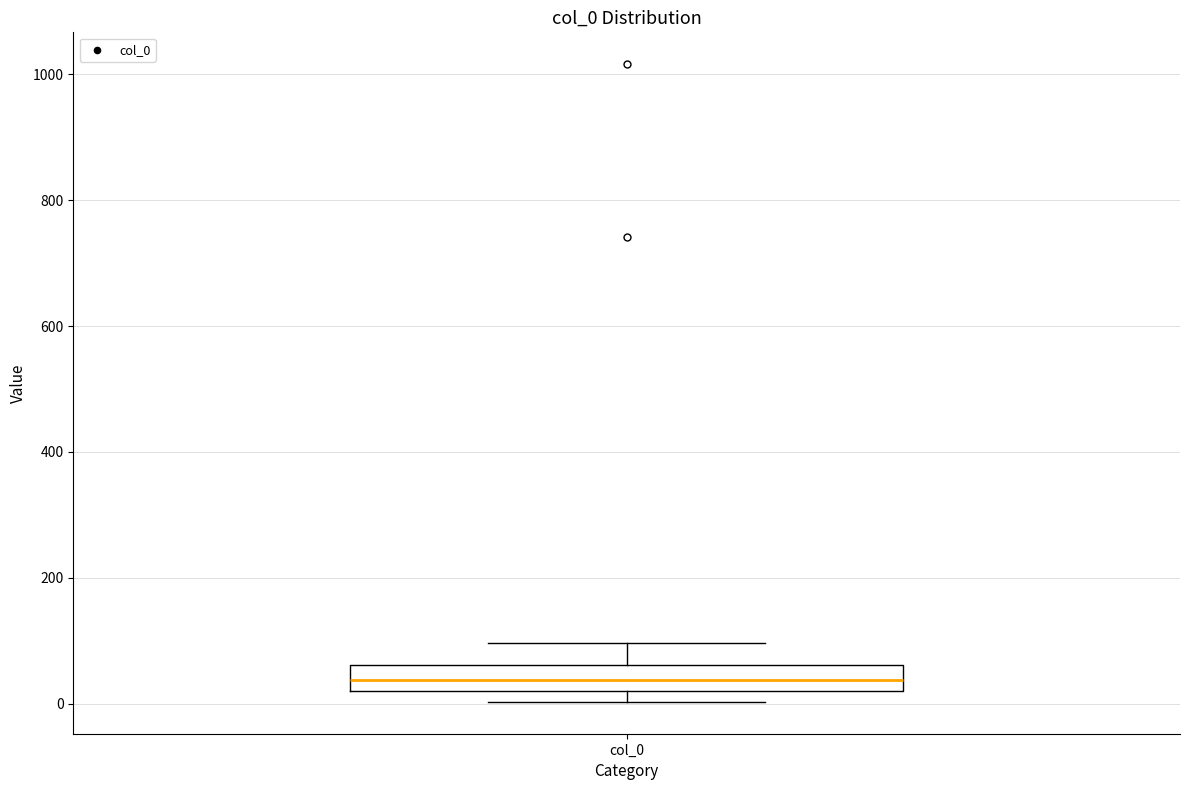

Transcribe this box plot: give where the median line is, the range the box spans, and where the two whiskers end, as read against the y-axis. The values are not printed on the chart, so give them approximately, as read against the axis.

median 40, box 20 to 60, whiskers 0 to 100